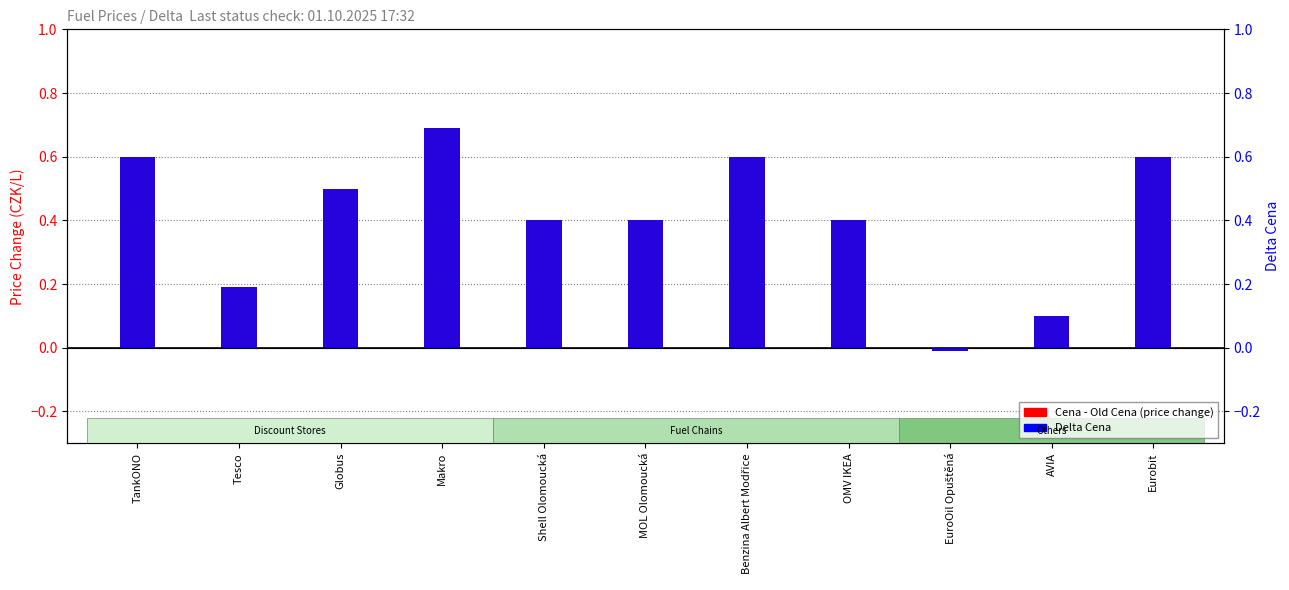

List the series in order of their overall mean, lowest first.

Cena - Old Cena, Delta Cena